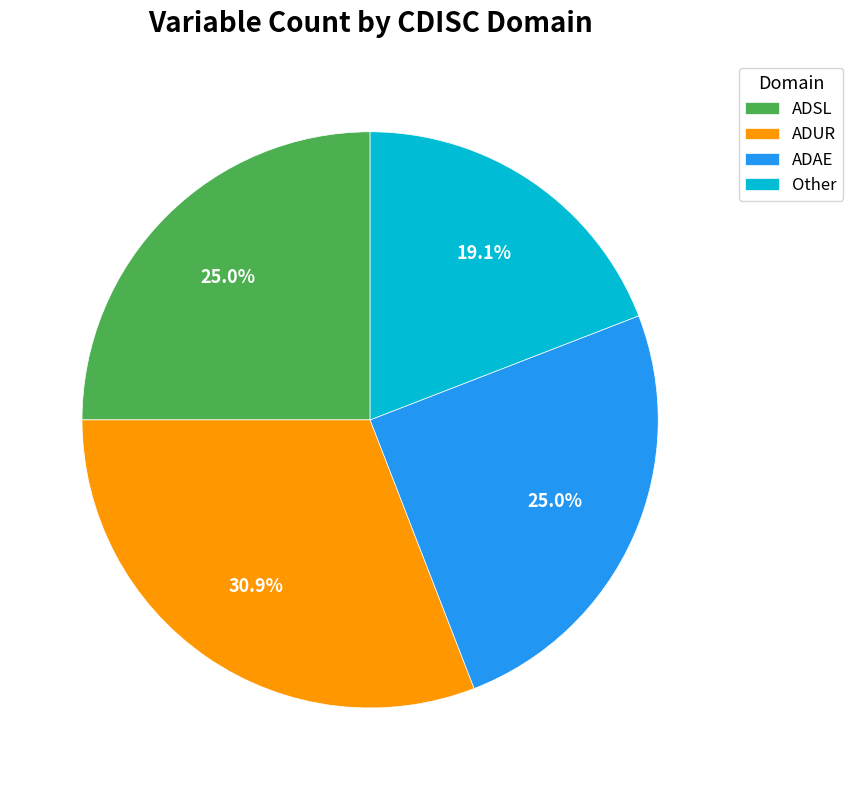

Which has a higher value, ADUR or ADAE?

ADUR